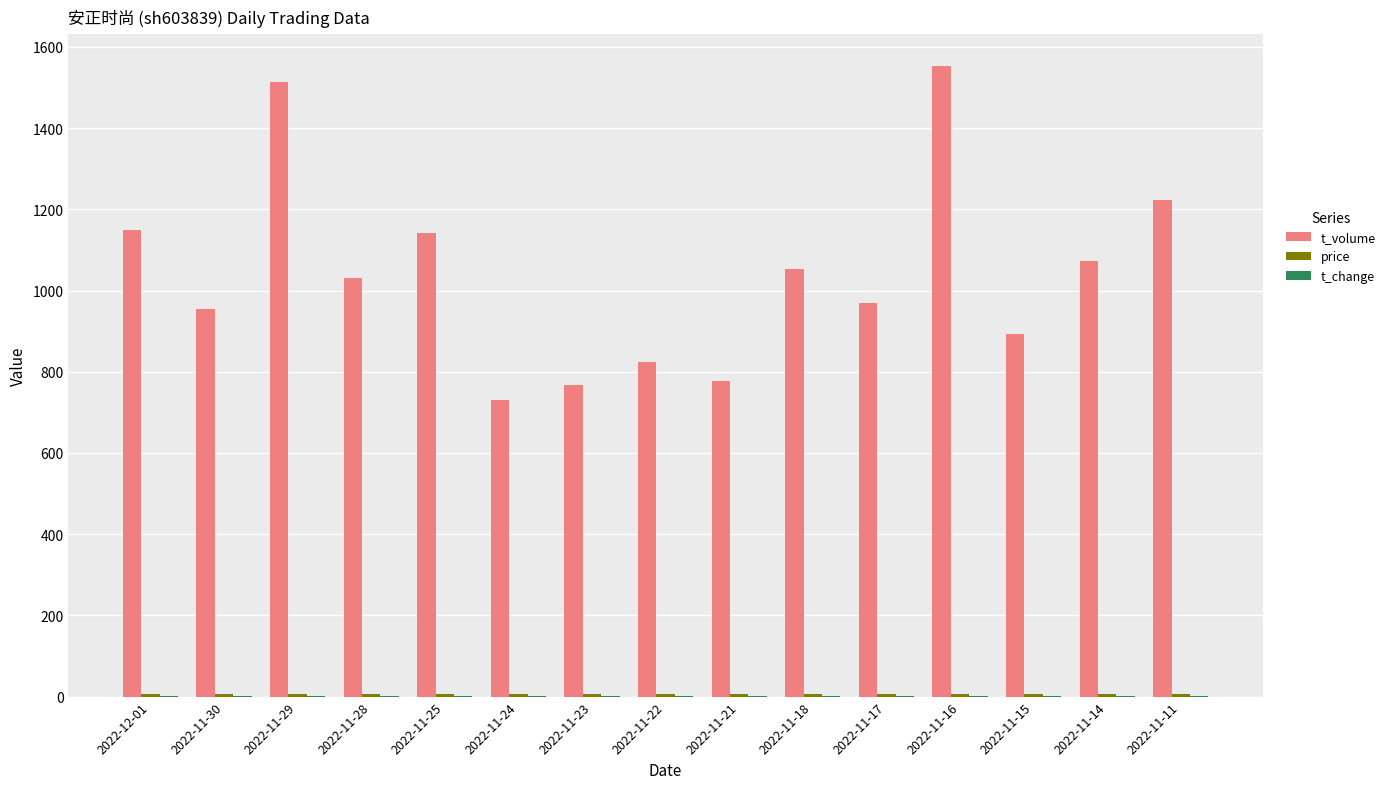

Which series has the largest total across all categories?

t_volume